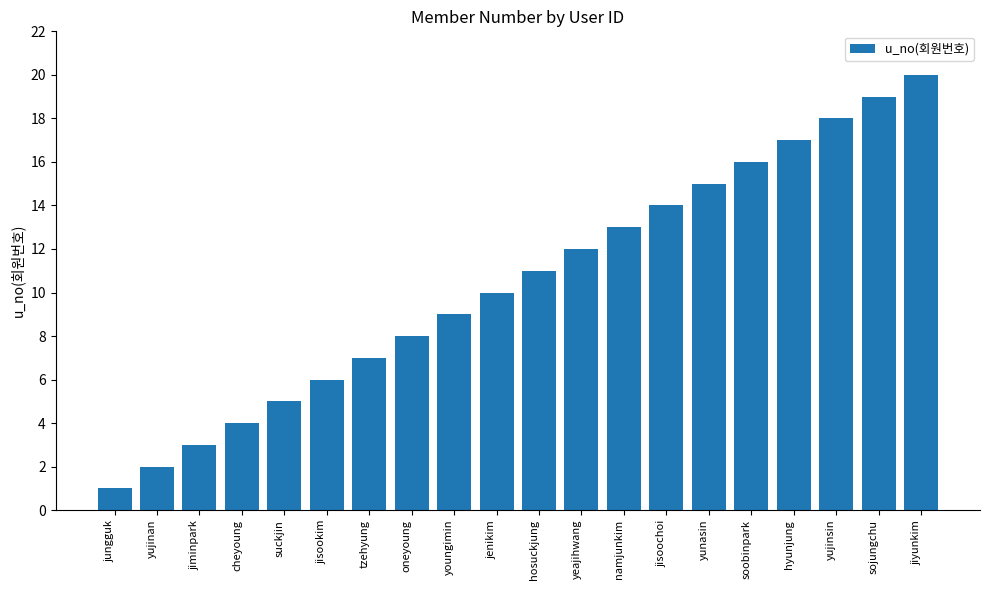

What is the approximate value at tzehyung?

7